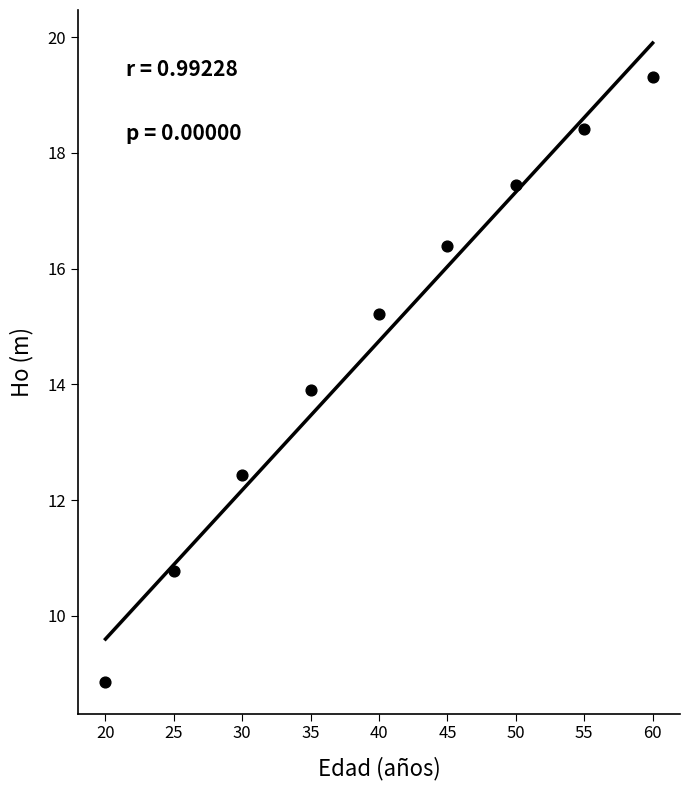

What is the range of X values (max minus min)?

40.0